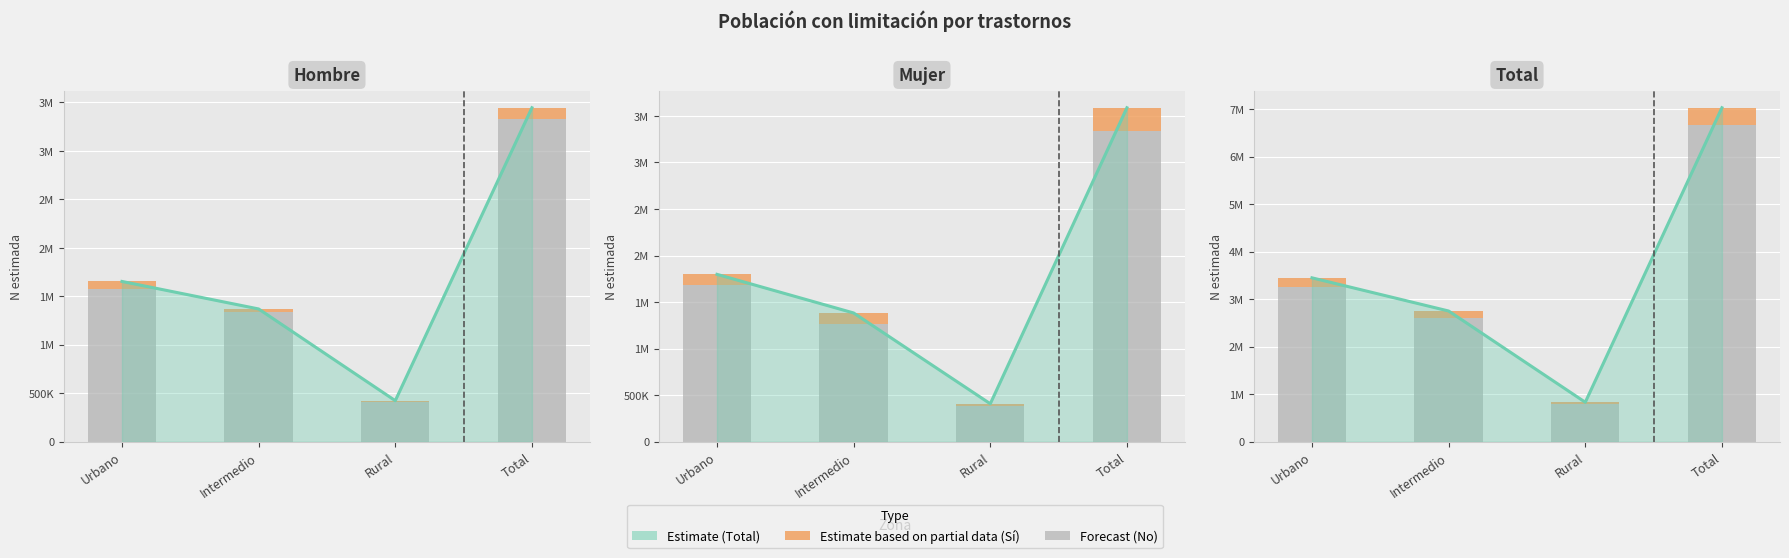

How many bars are there in each group?

2